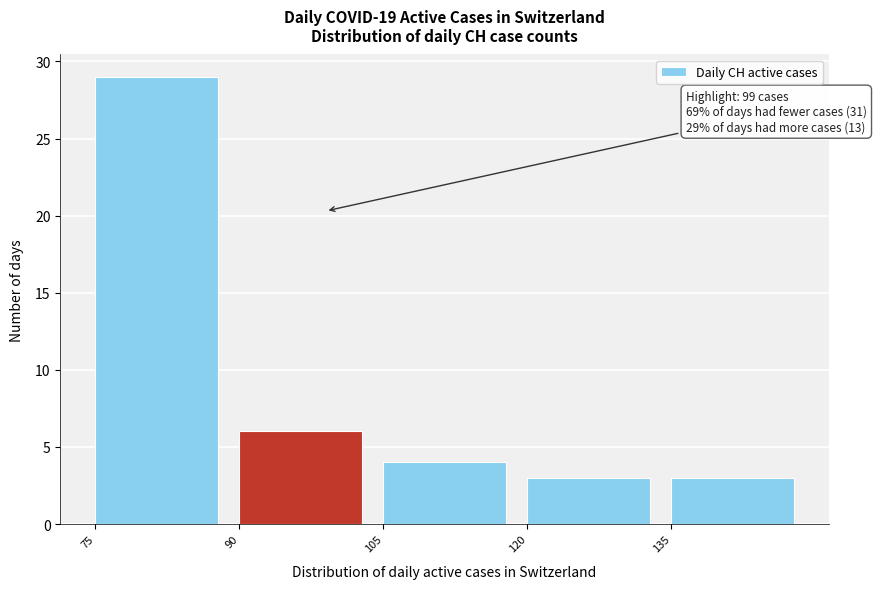

Which range on the x-axis has the tallest bar?

75 to 90